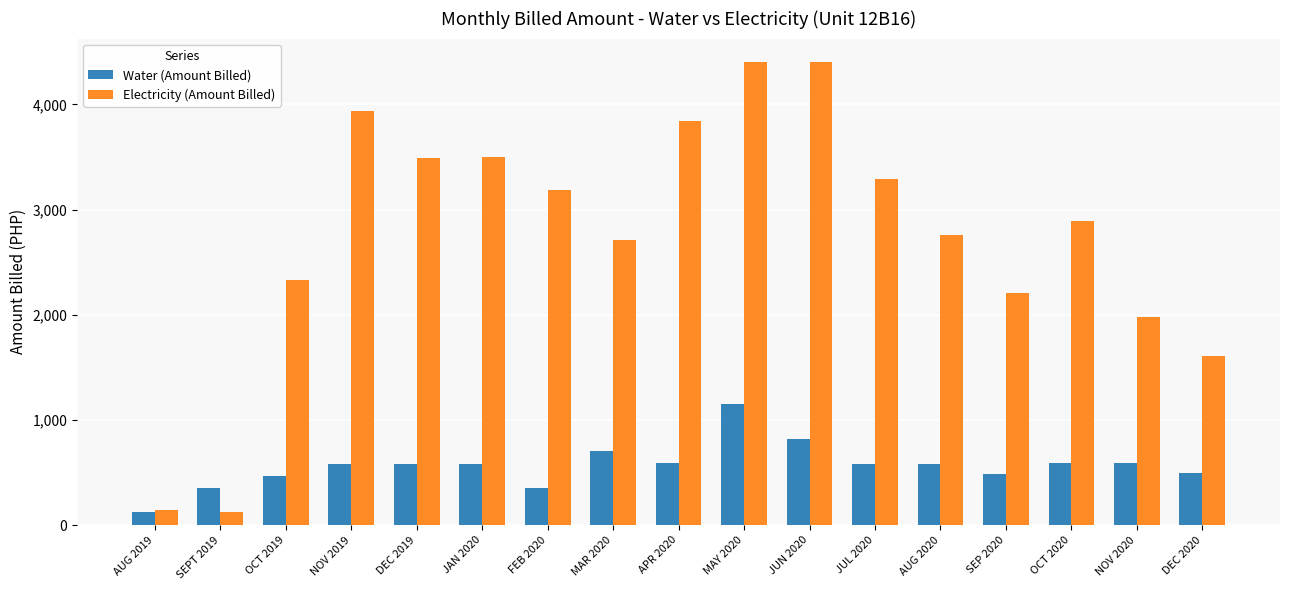

At how many categories does at least one series exceed 2302?

12